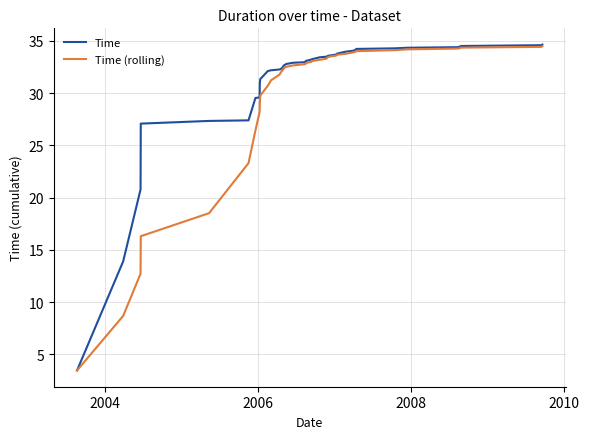

What is the maximum value shown in the chart?

34.6